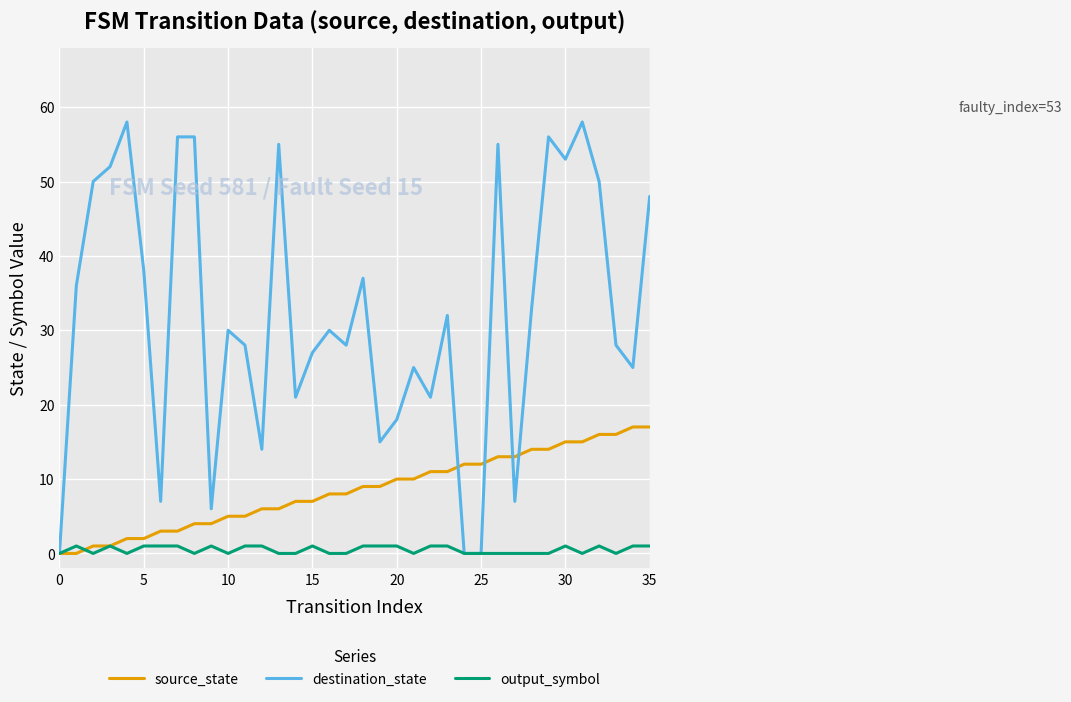

What is the maximum value for source_state?

17